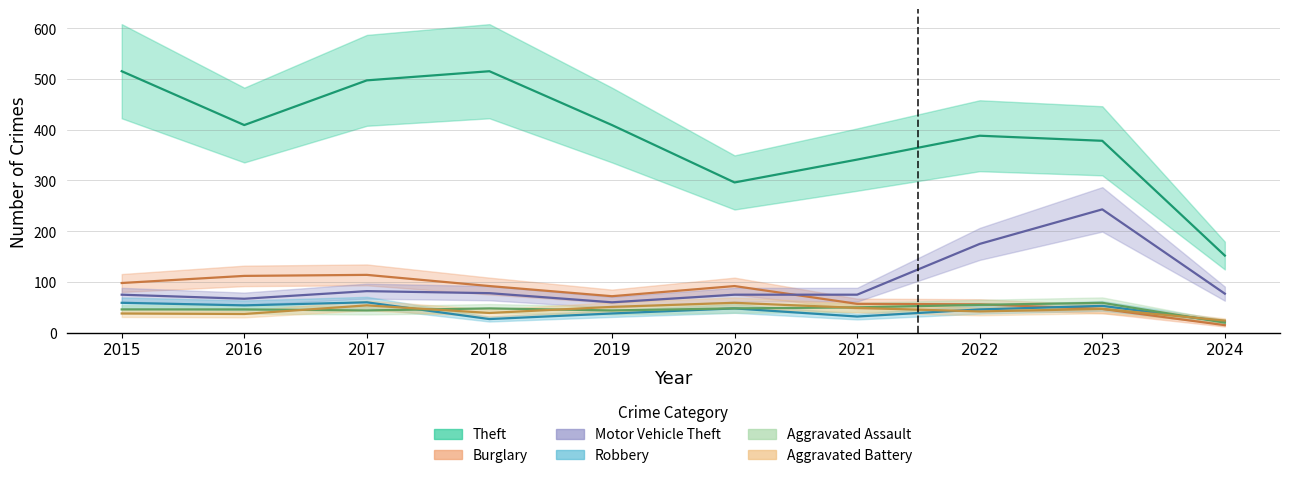

Is this an area chart (filled region under the line)?

No